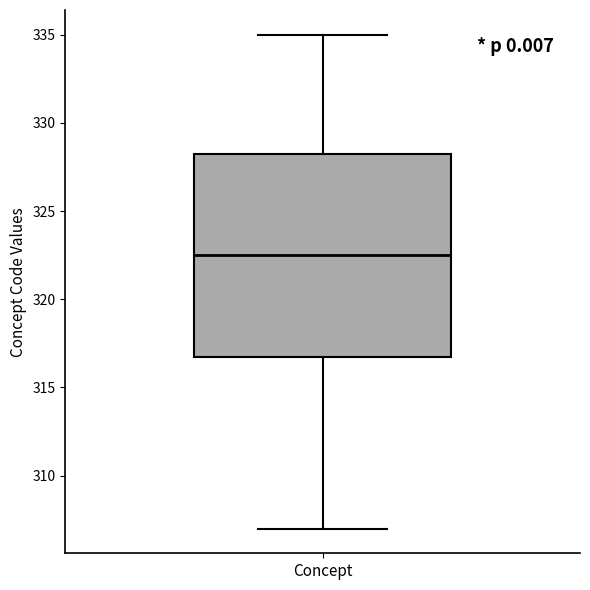

Transcribe this box plot: give where the median line is, the range the box spans, and where the two whiskers end, as read against the y-axis. The values are not printed on the chart, so give them approximately, as read against the axis.

median 322.5, box 317.0 to 328.5, whiskers 307.0 to 335.0